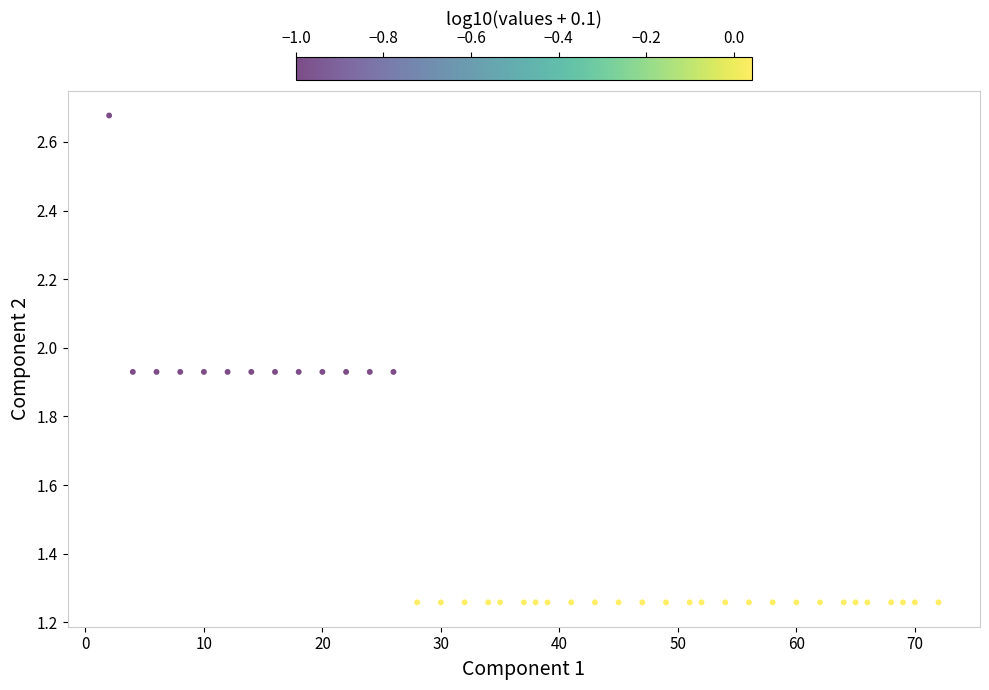

What is the range of X values (max minus min)?

70.0